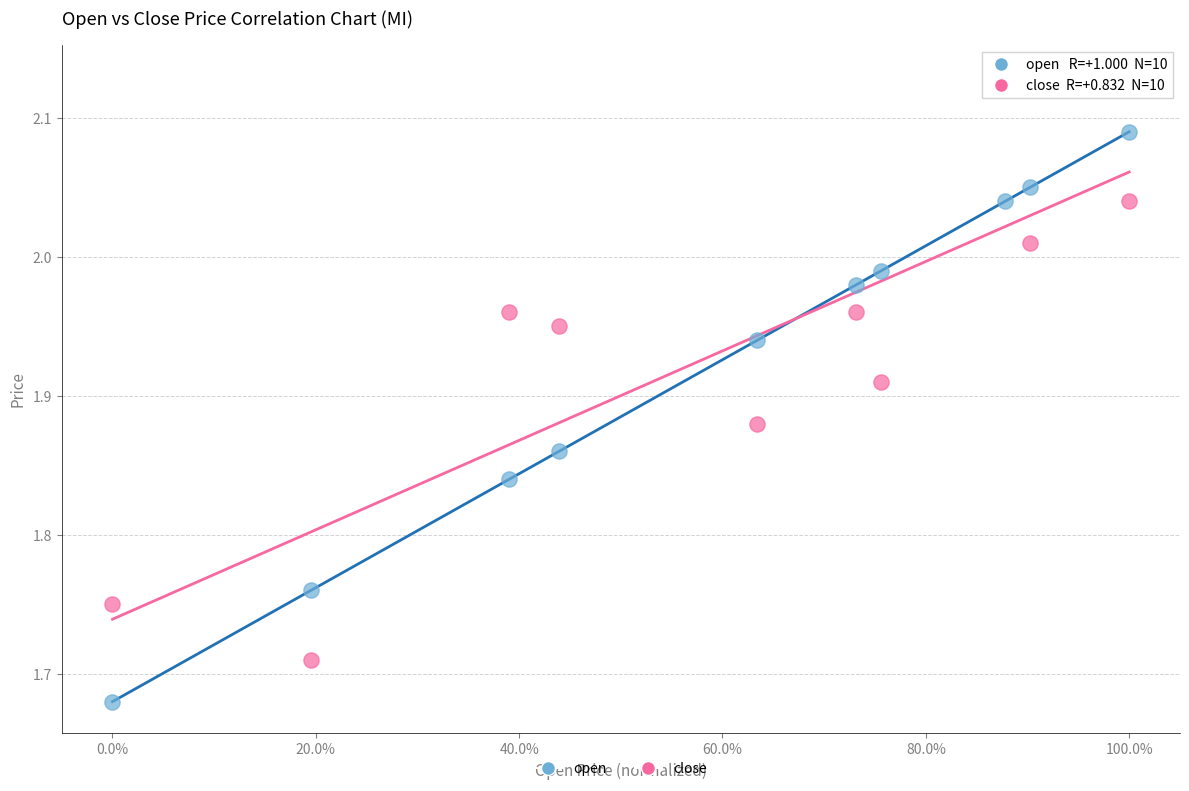

Across all data points, what is the range of X values (max minus min)?

1.0